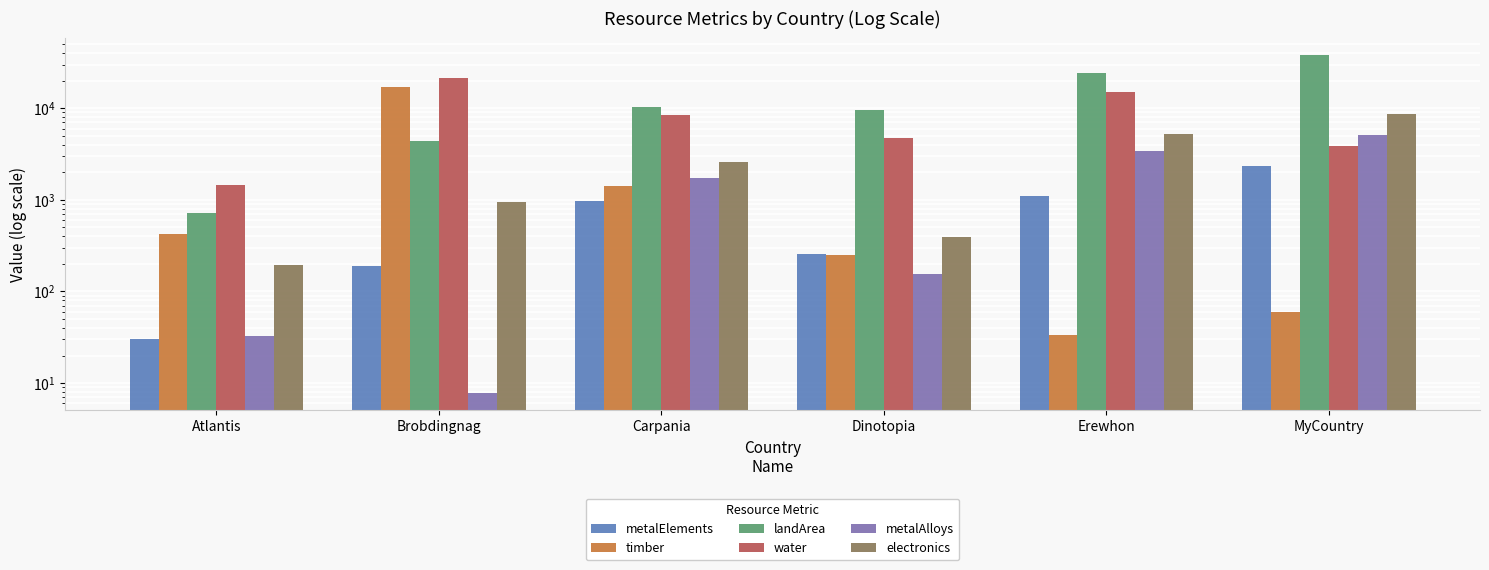

Where is landArea nearest to the value 19279?

Erewhon